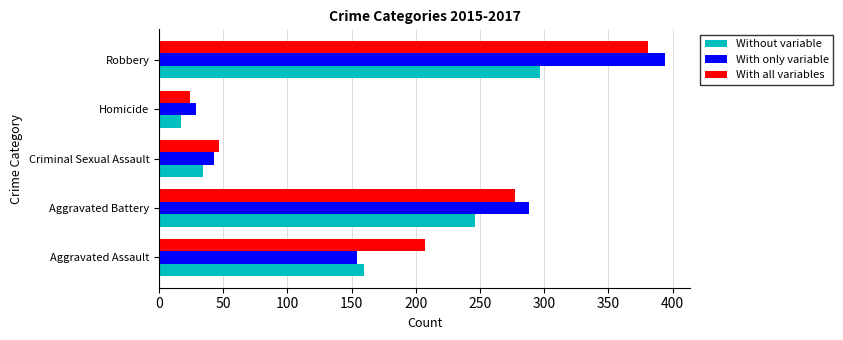

Is it true that With all variables equals 381 at Robbery?

True